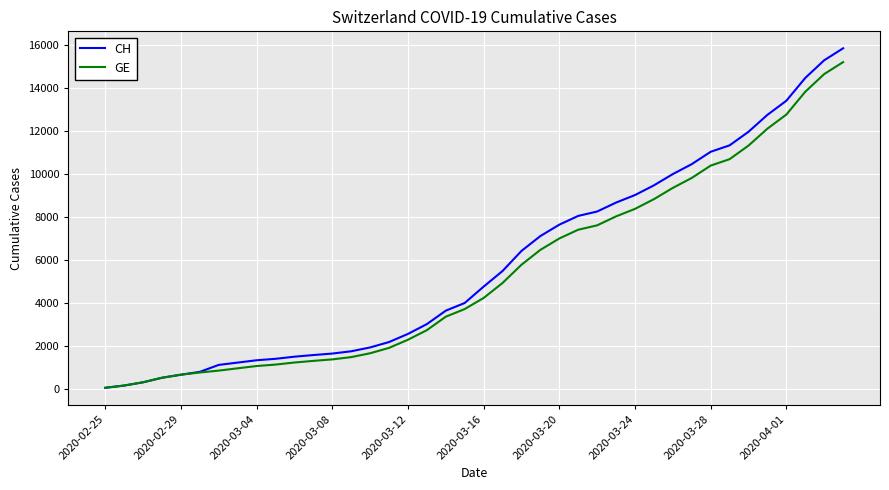

How many categories are shown in the chart?

40